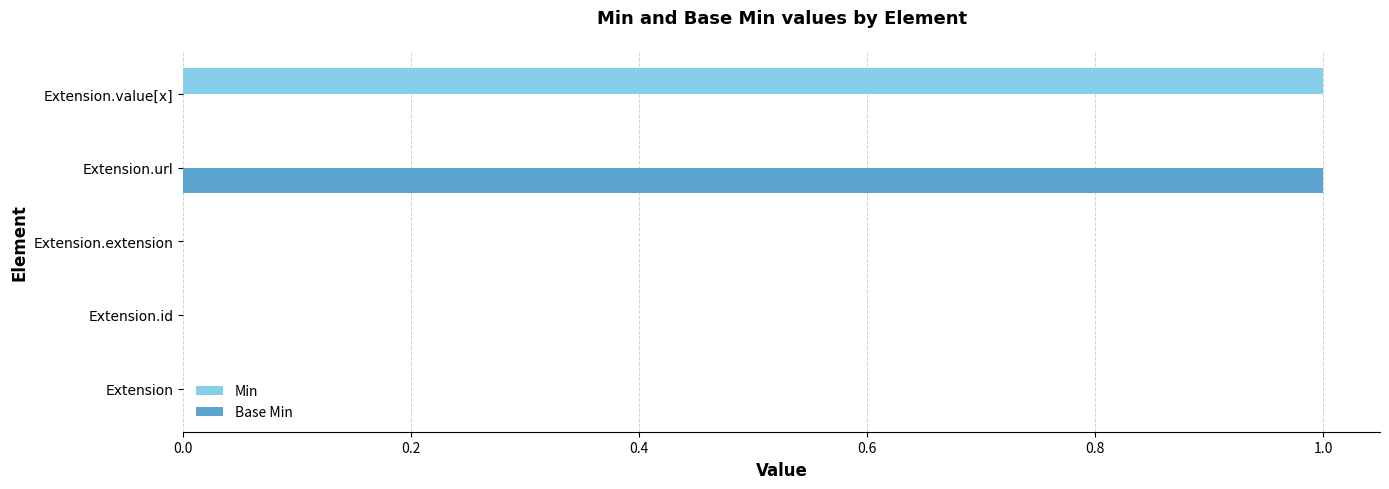

How many Min values are between 0 and 1?

5